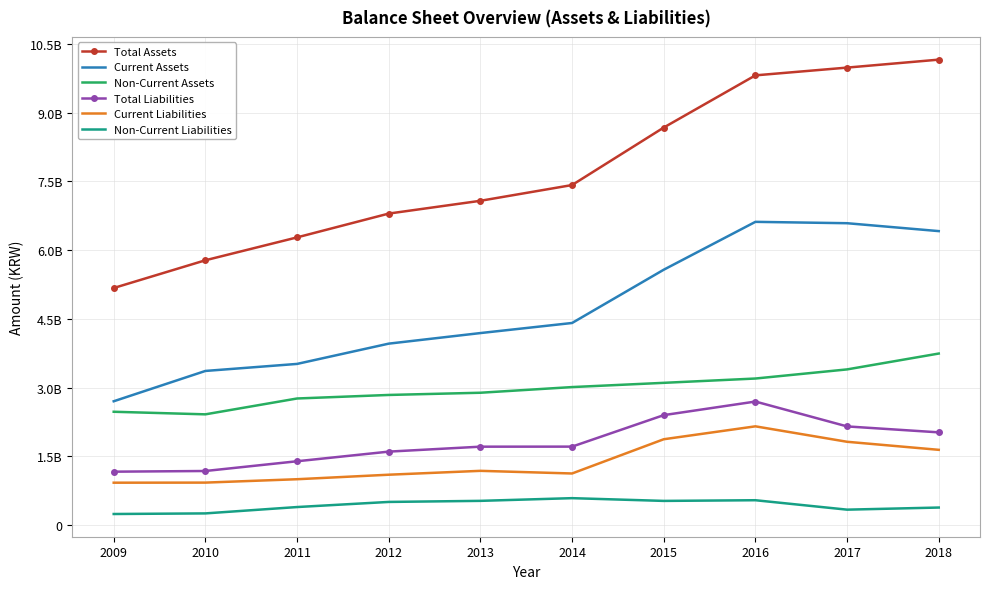

What is the sum of the Total Assets values at 2010 and 2011?

12053474908